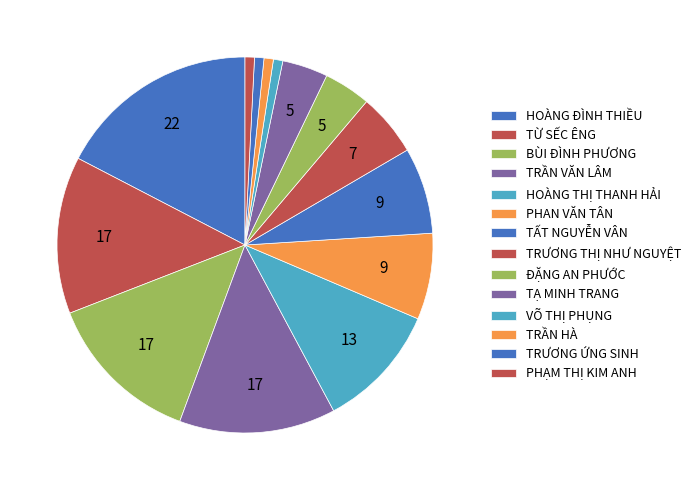

Count the number of slices in the pie.

14